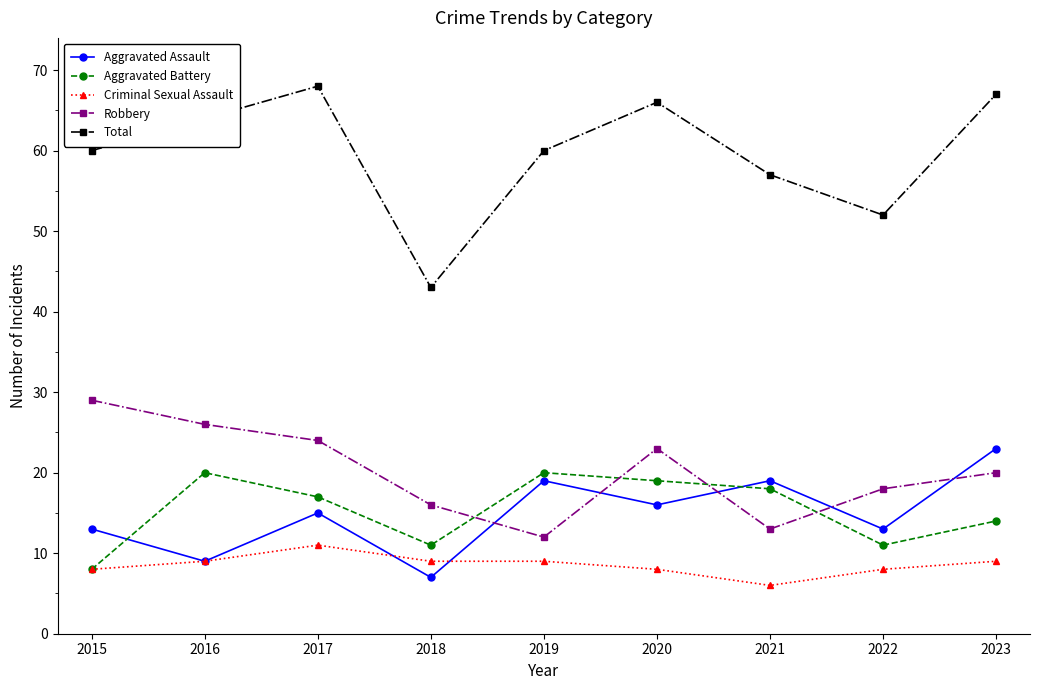

Which series has the widest spread of values?

Total